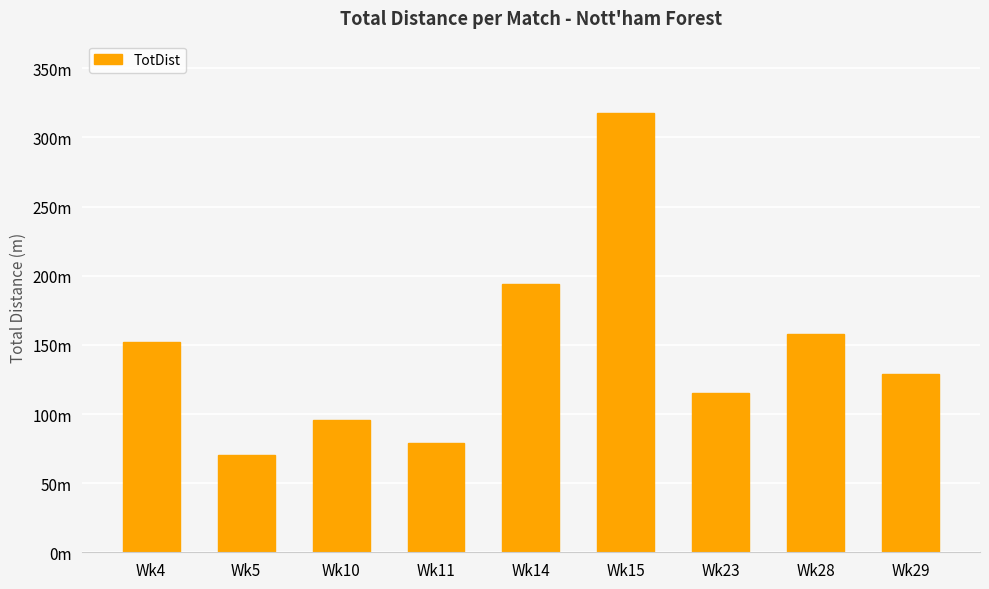

Between Wk11 and Wk10, which is larger?

Wk10